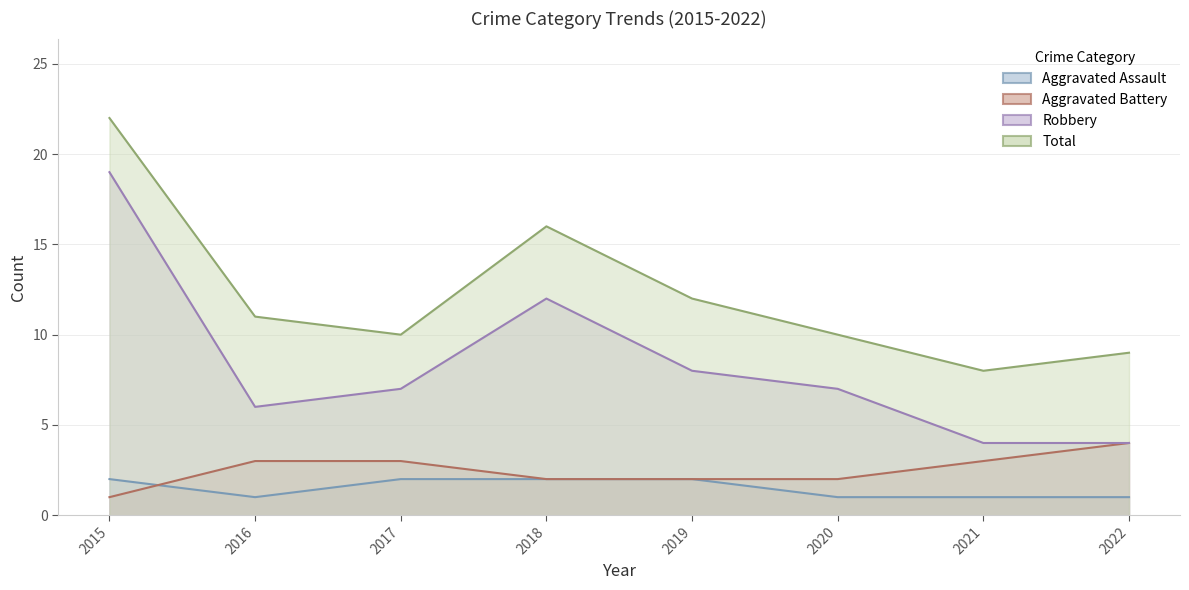

At which category does Aggravated Assault reach its first local valley?

2016